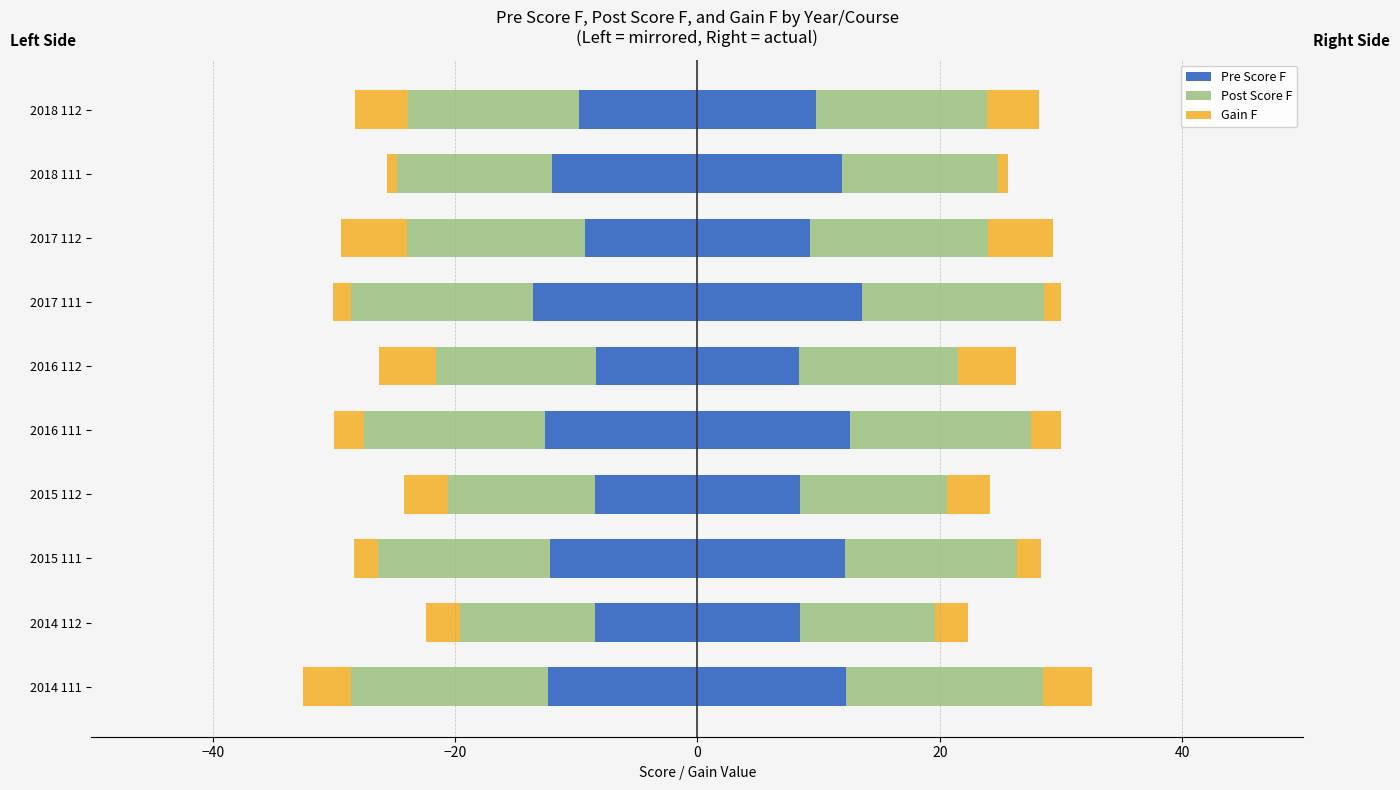

Reading right to left, what are all the values shown in this chart?

Pre Score F: 9.8	12.0	9.3	13.6	8.4	12.6	8.5	12.2	8.4	12.3
Post Score F: 14.1	12.8	14.7	15.0	13.1	15.0	12.1	14.2	11.2	16.3
Gain F: 4.3	0.9	5.4	1.5	4.8	2.4	3.6	2.0	2.7	4.0